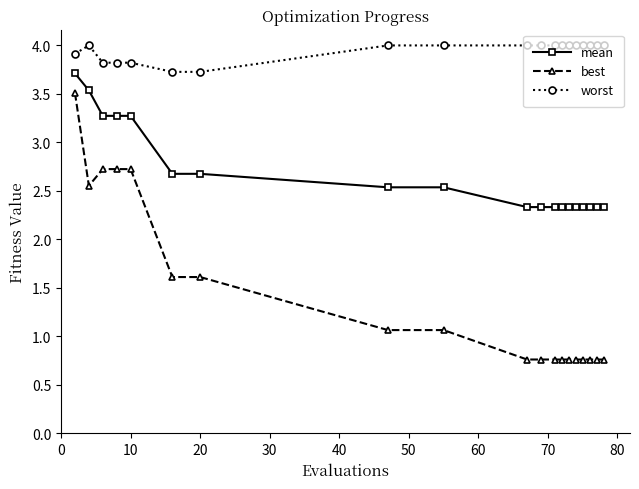

What is the difference between the second highest and minimum values in the best series?

2.0